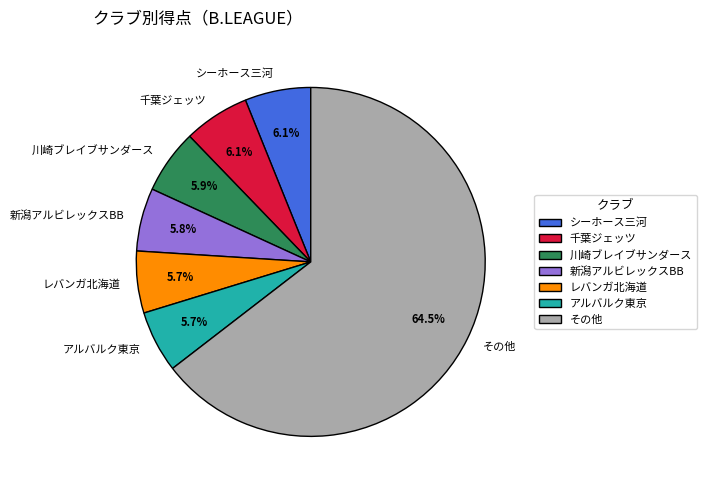

Do その他 and レバンガ北海道 together represent more than half of the pie?

Yes